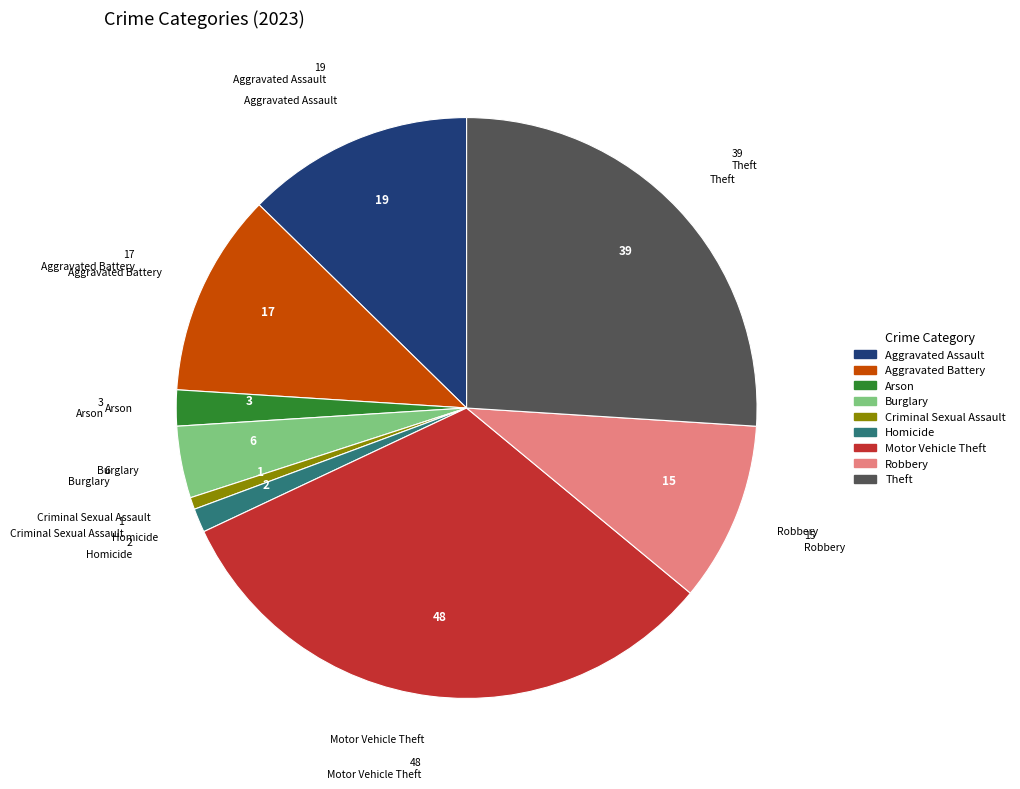

Which slice is the largest?

Motor Vehicle Theft